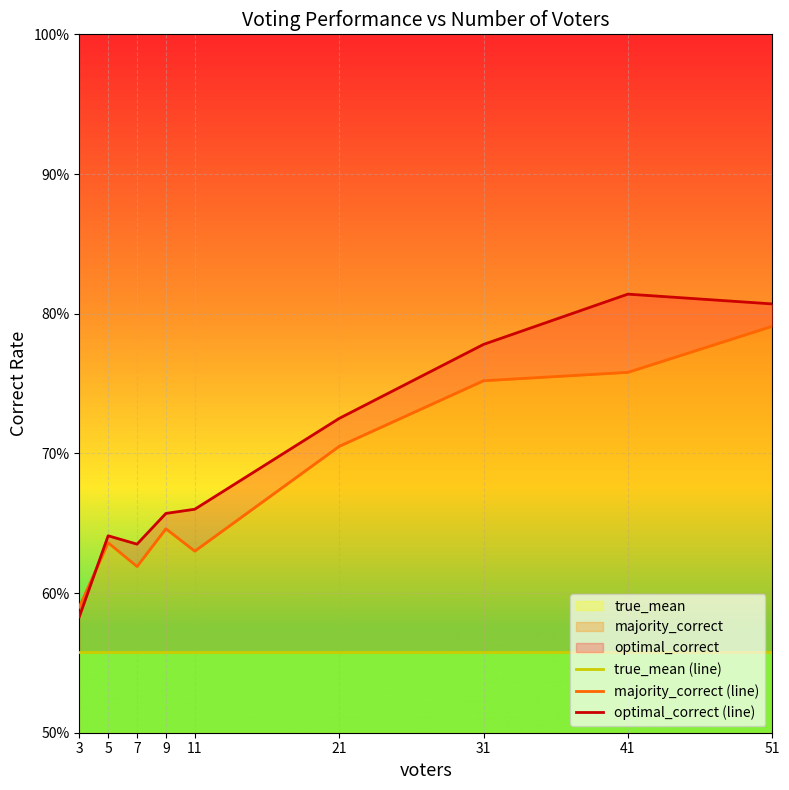

How many interior local valleys does the optimal_correct (line) series have?

1